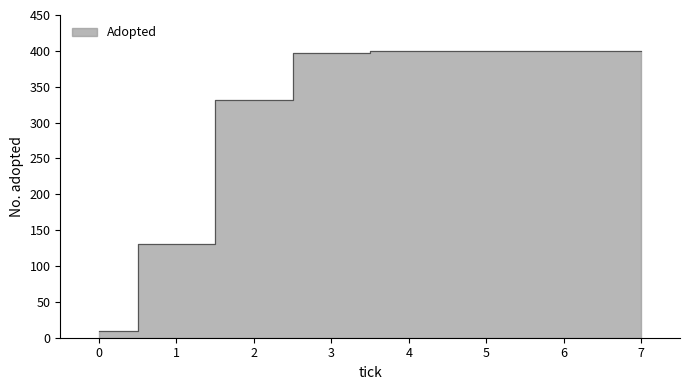

Reading left to right, what are all the values shown in this chart?

0.0=10	1.0=131	2.0=332	3.0=397	4.0=400	5.0=400	6.0=400	7.0=400